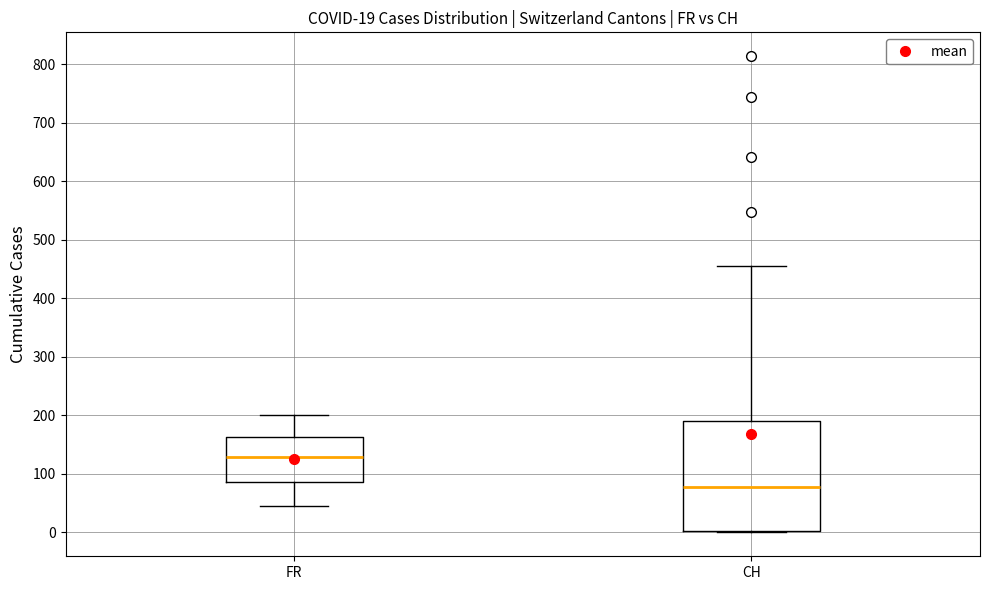

Which box's median line is the lowest?

CH